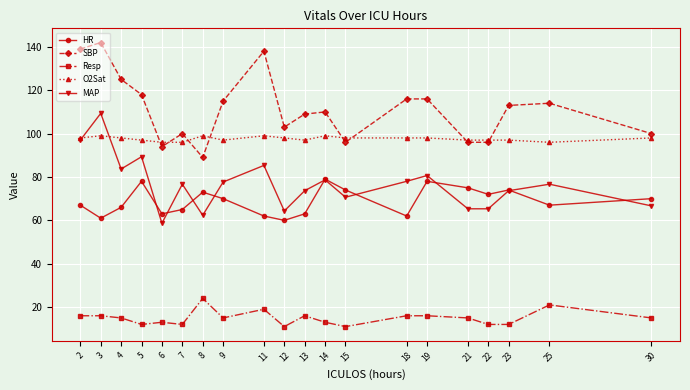

What is the average value of the MAP series?

76.7